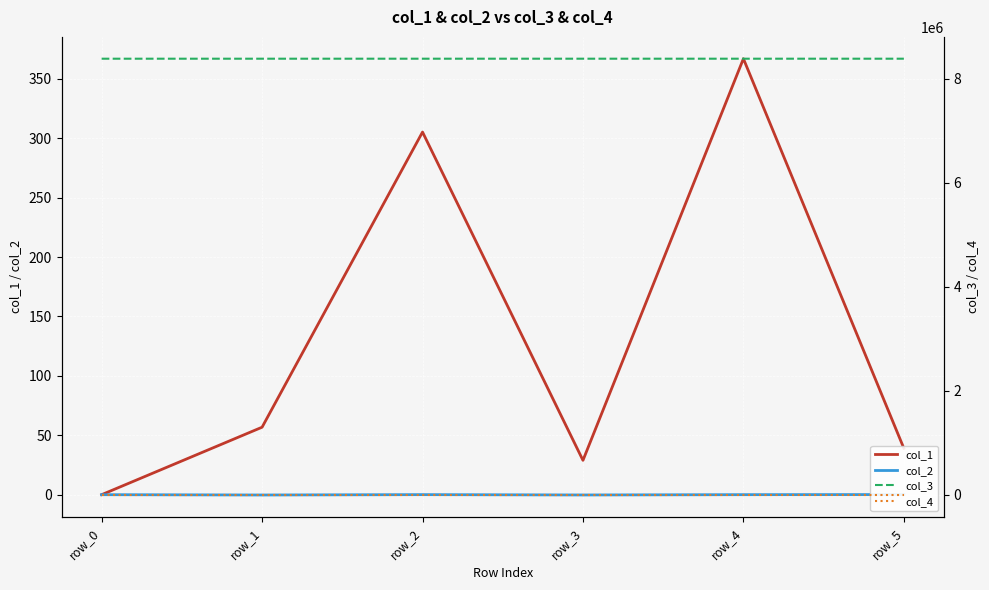

In col_1, how many points are lower than both neighbors (excluding endpoints)?

1